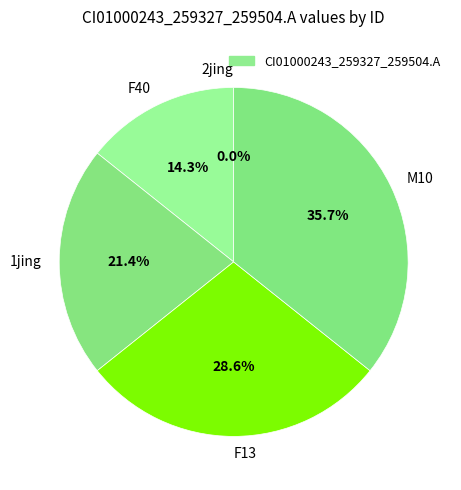

True or false: F40 accounts for 14% of the total.

True